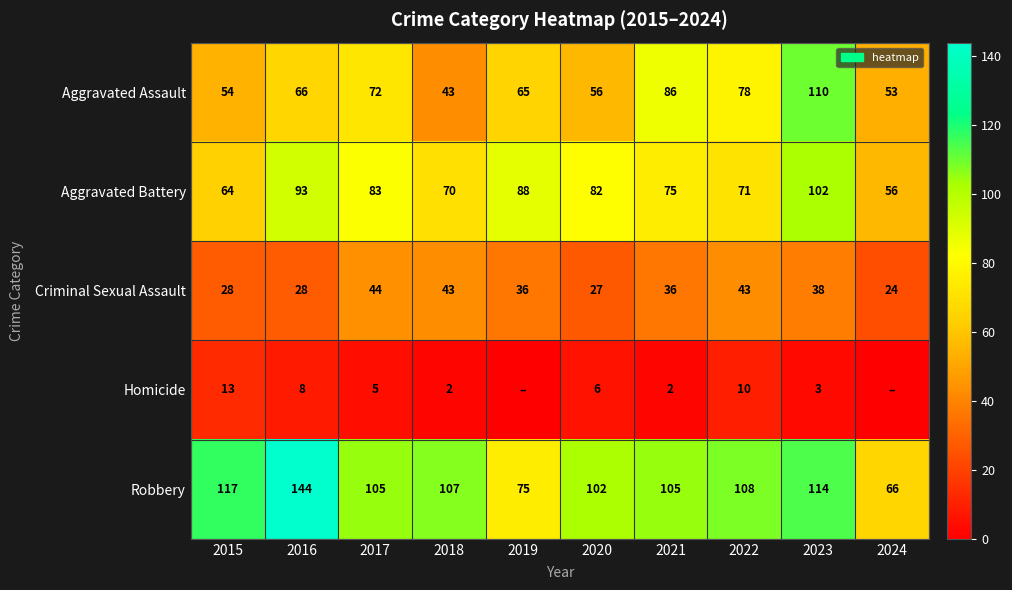

Between 2015 and 2023, which is larger?

2023